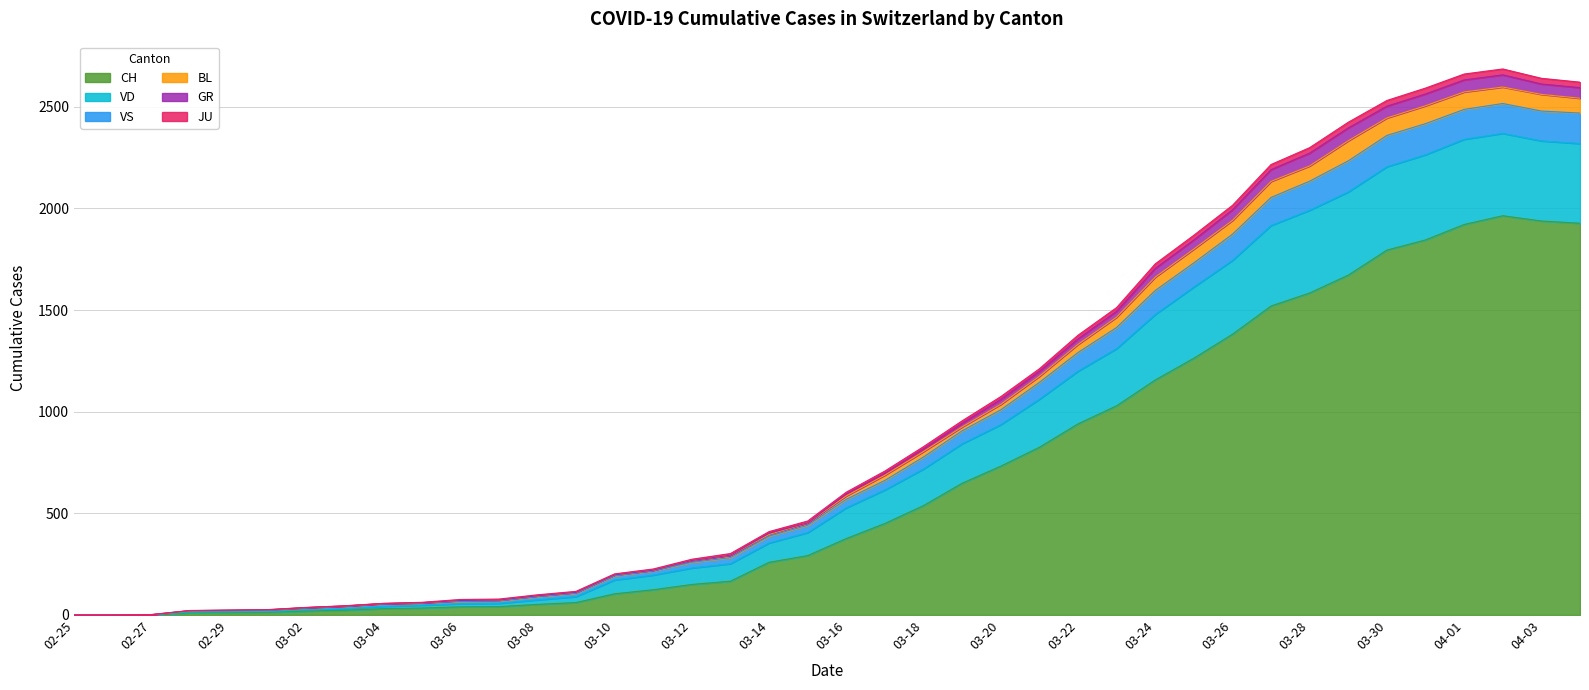

At which label does VS reach its peak?

2020-04-02